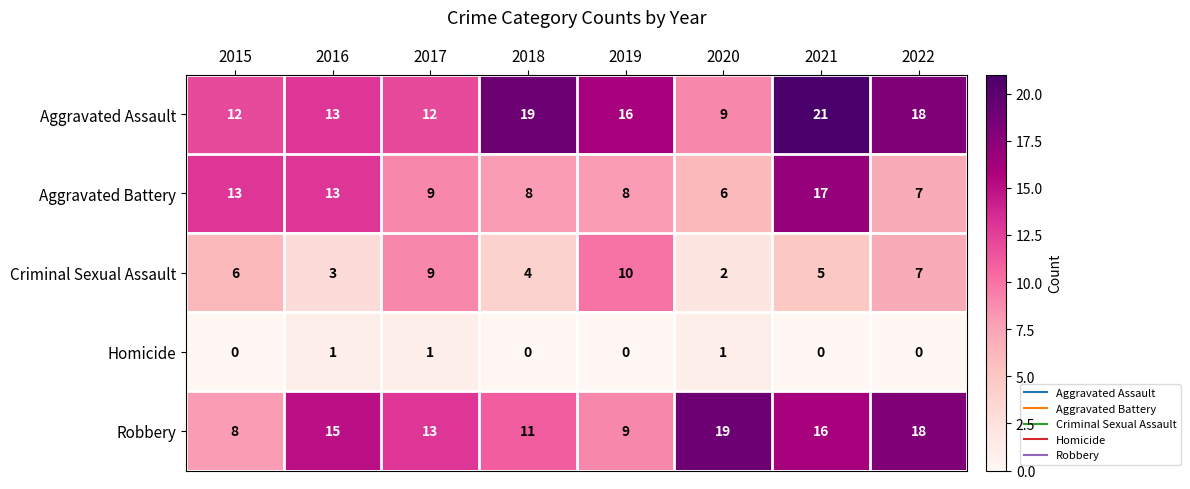

Between 2016 and 2020, which series saw the biggest shift?

Aggravated Battery